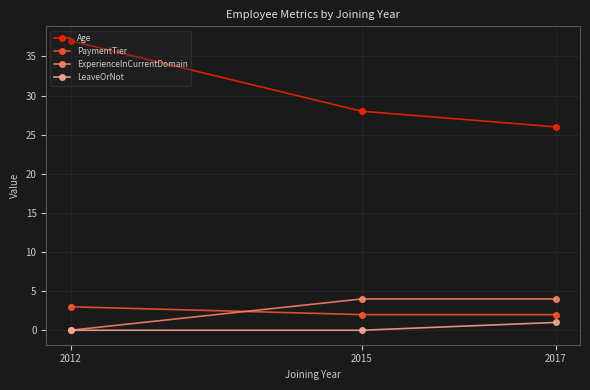

What is the maximum value for ExperienceInCurrentDomain?

4